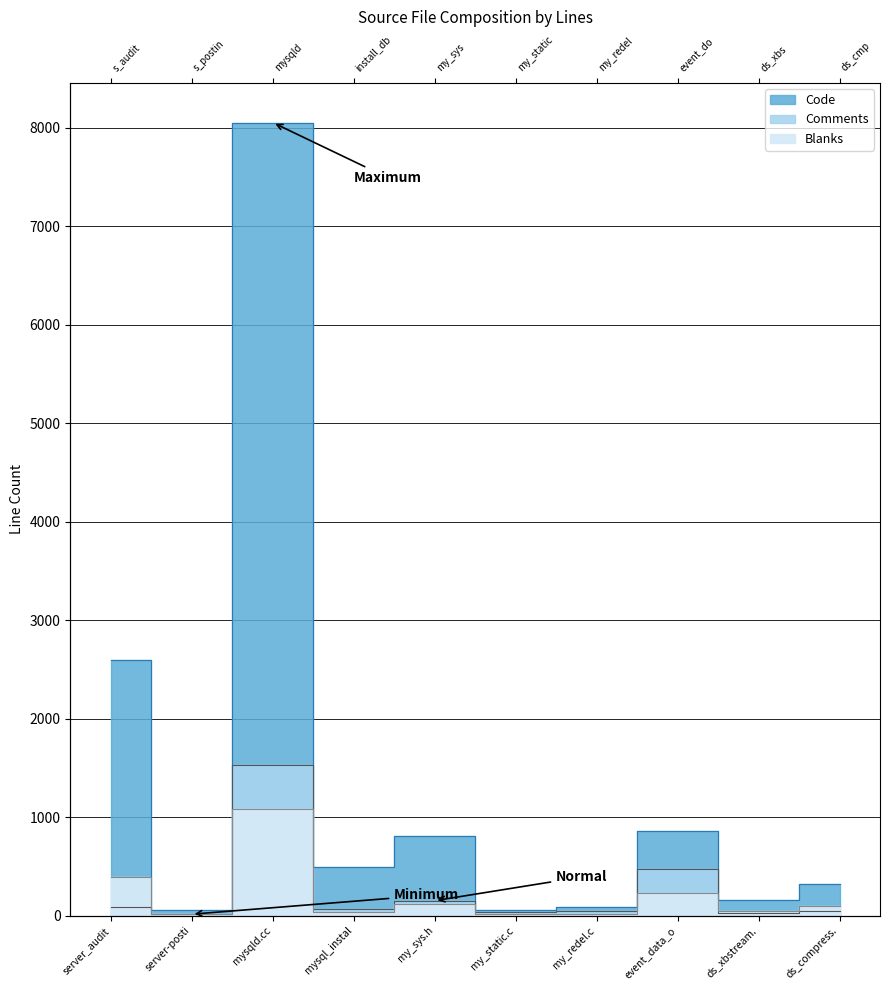

What position from the right is ds_xbstream.?

2